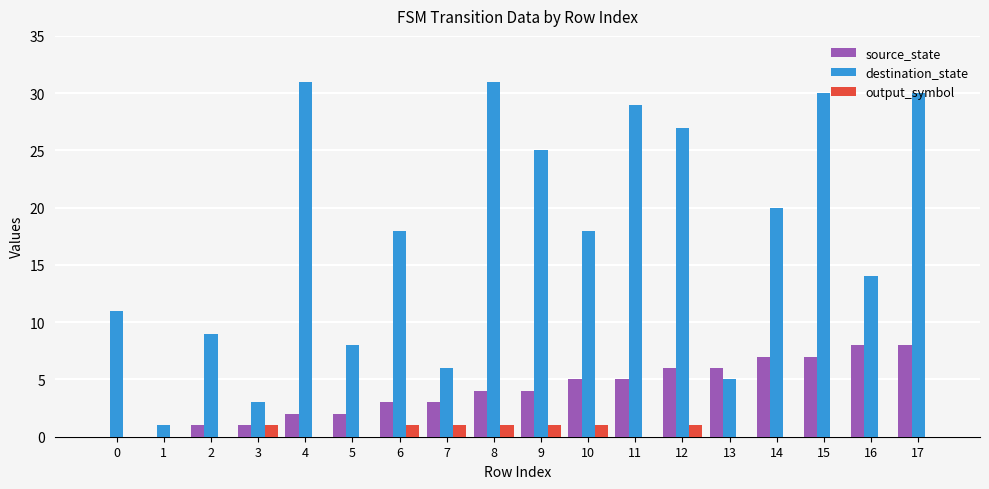

The value of destination_state at 10 is 18. True or false?

True